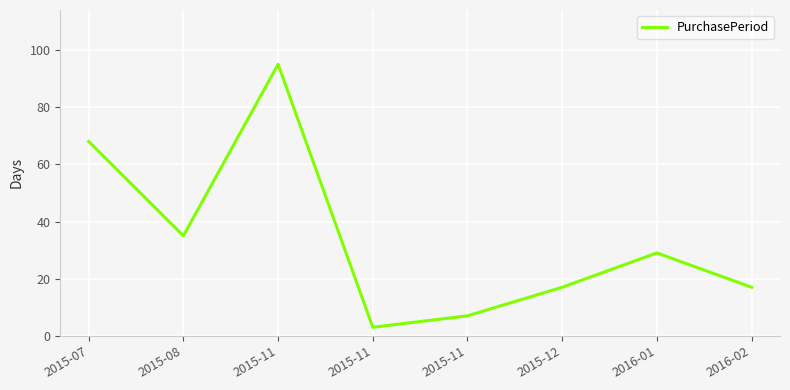

How many distinct data groups are displayed?

1